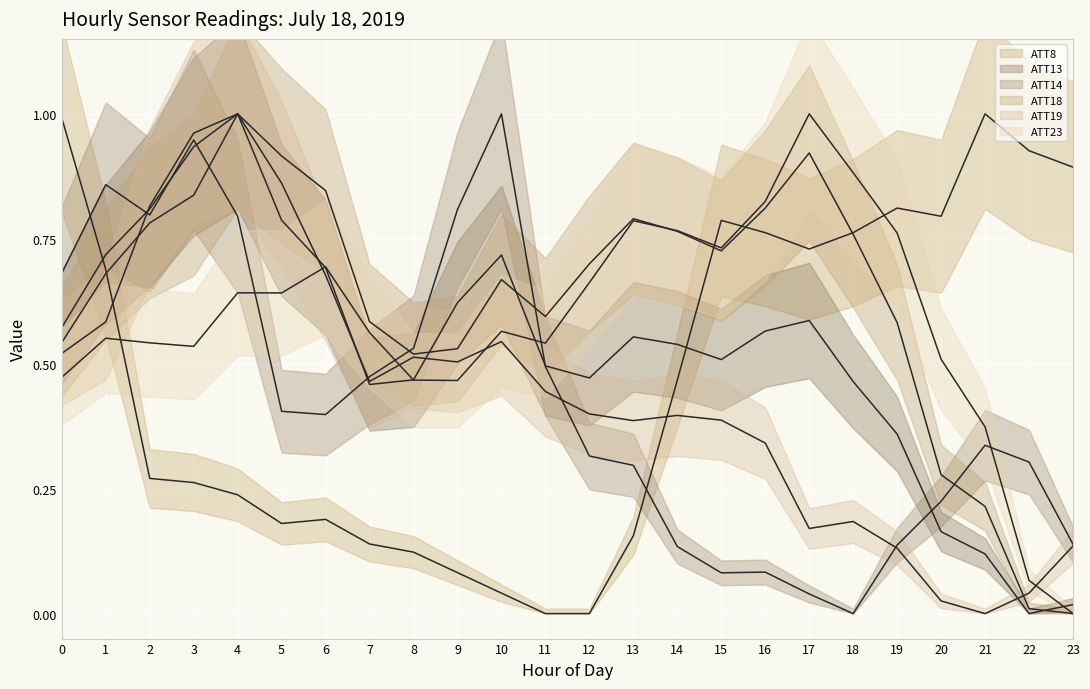

What are all the series names shown in the legend?

ATT8 (center), ATT13 (center), ATT14 (center), ATT18 (center), ATT19 (center), ATT23 (center)